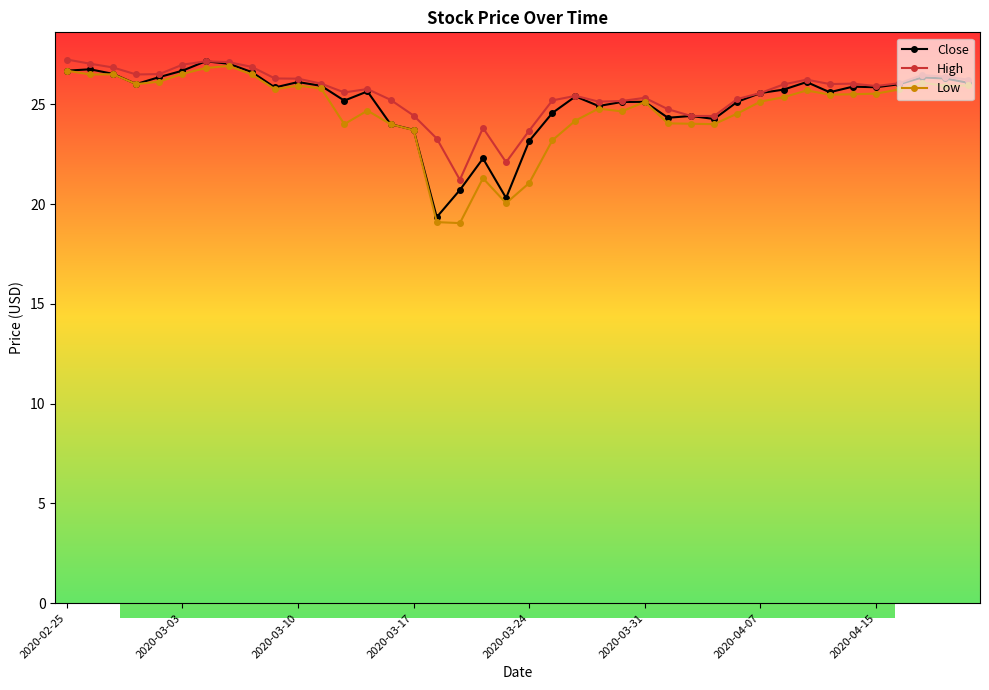

The value of High at 2020-03-25 is 25.2. True or false?

True